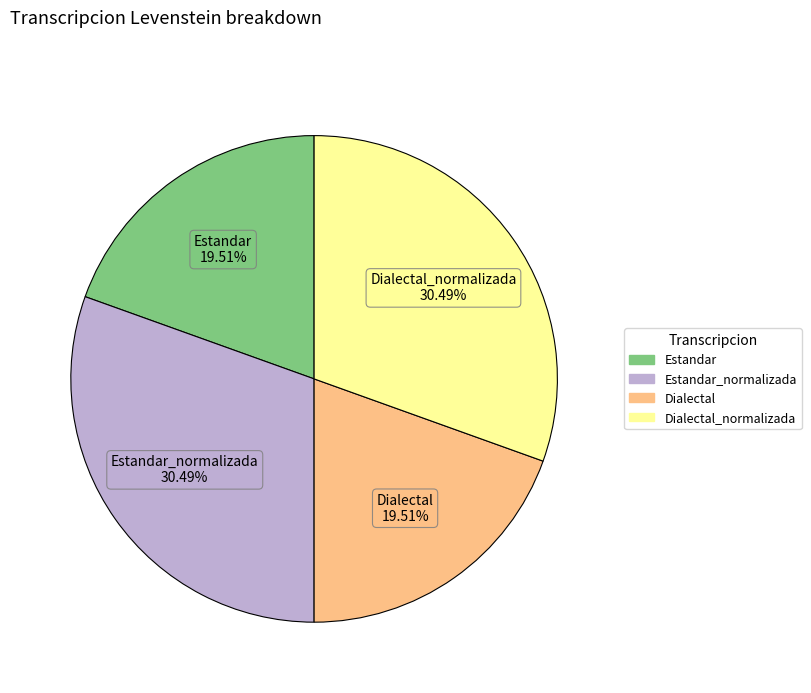

Is there any slice that represents more than half of the pie?

No